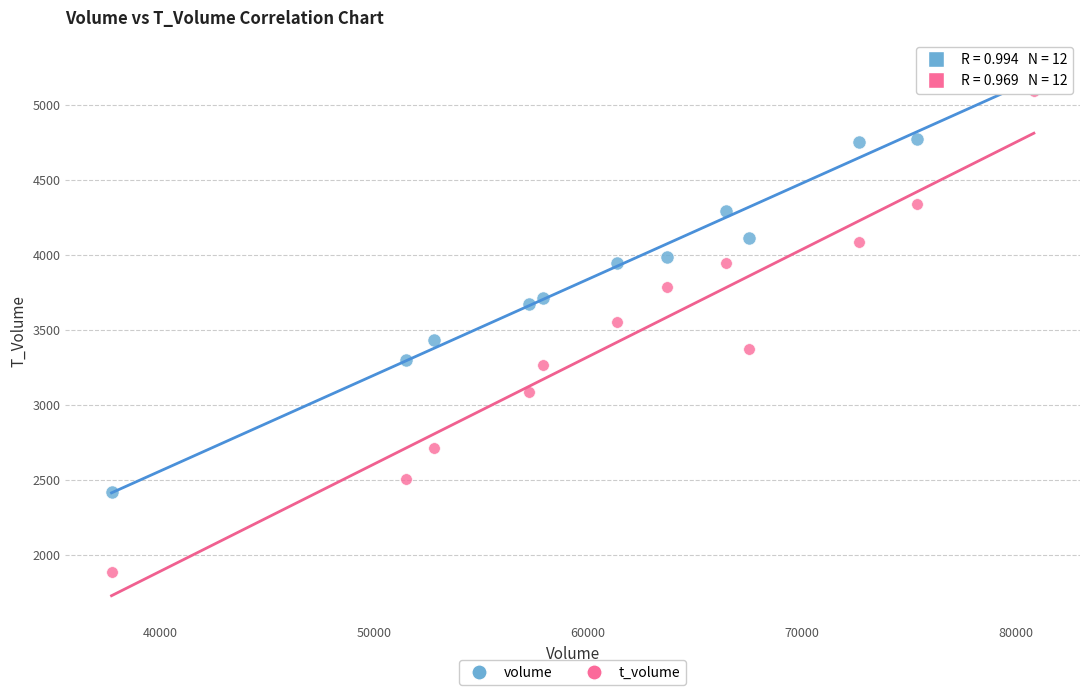

Which series reaches the minimum Y coordinate?

t_volume